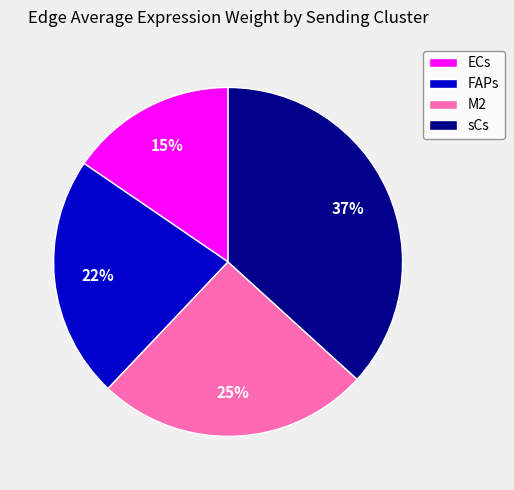

What is the largest slice in the pie chart?

sCs